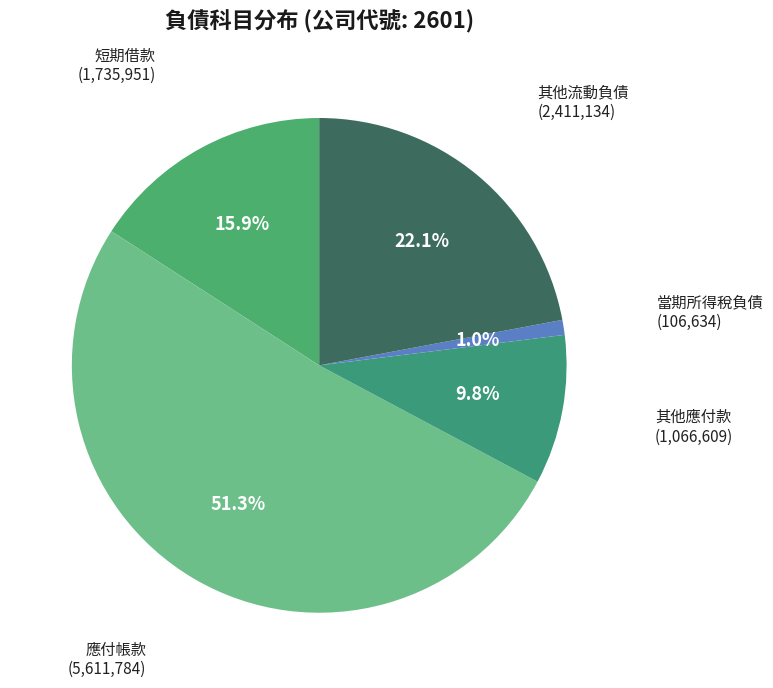

How many slices are in this pie chart?

5